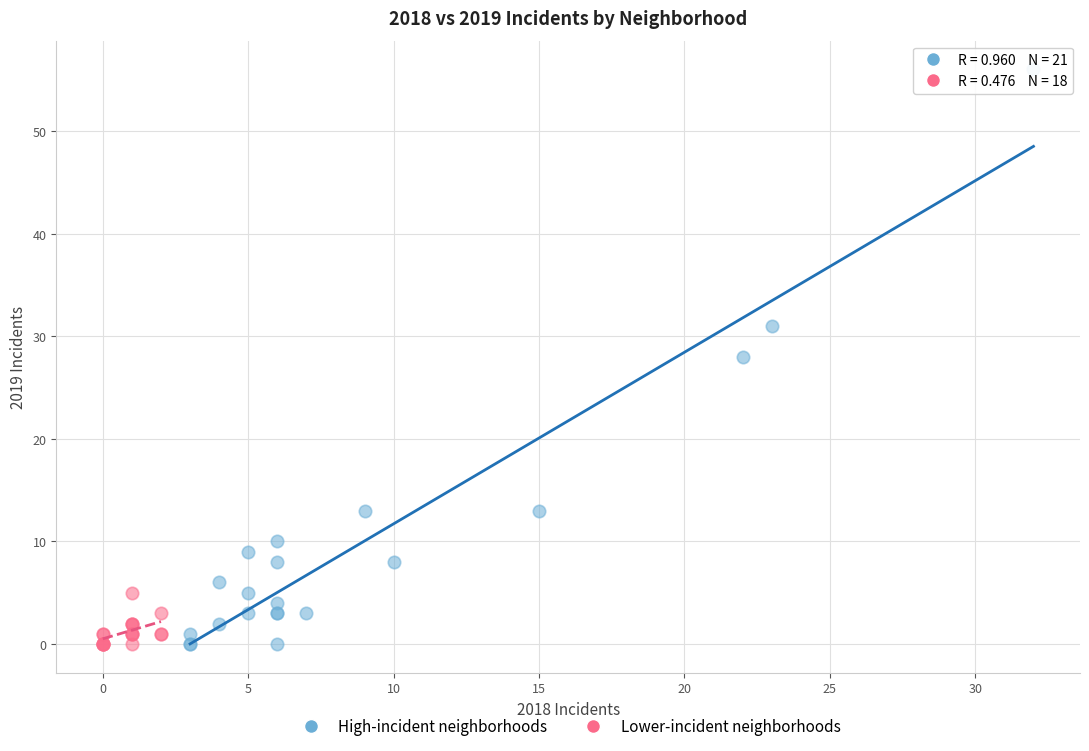

What are all the series names shown in the legend?

High-incident neighborhoods, Lower-incident neighborhoods